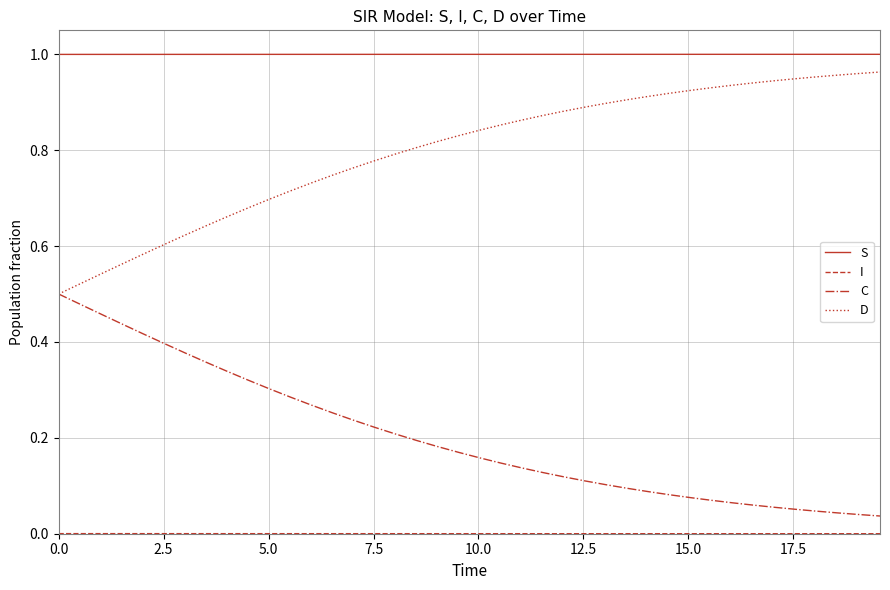

True or false: S and D intersect in this chart.

False